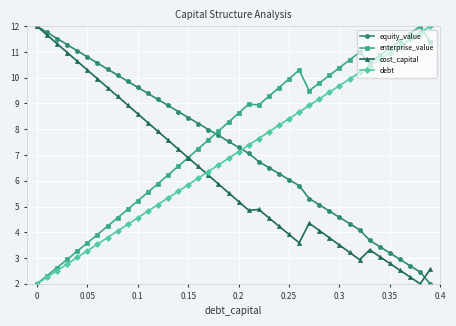

What is the value of the enterprise_value point at the 39th from the left?

12.0